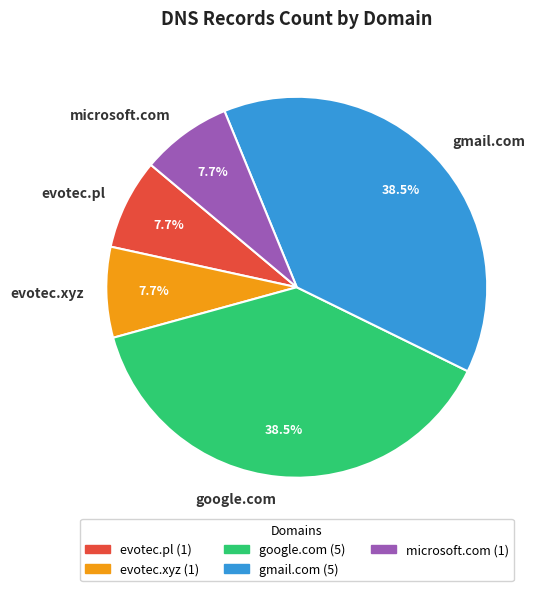

To the nearest percent, what is the average slice percentage?

20%